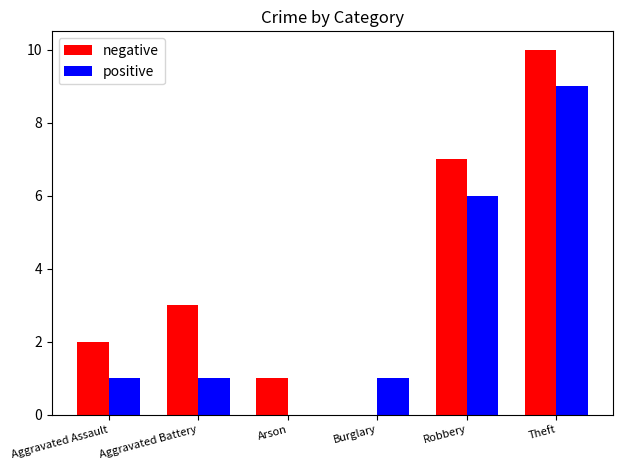

Count the number of data series in this chart.

2